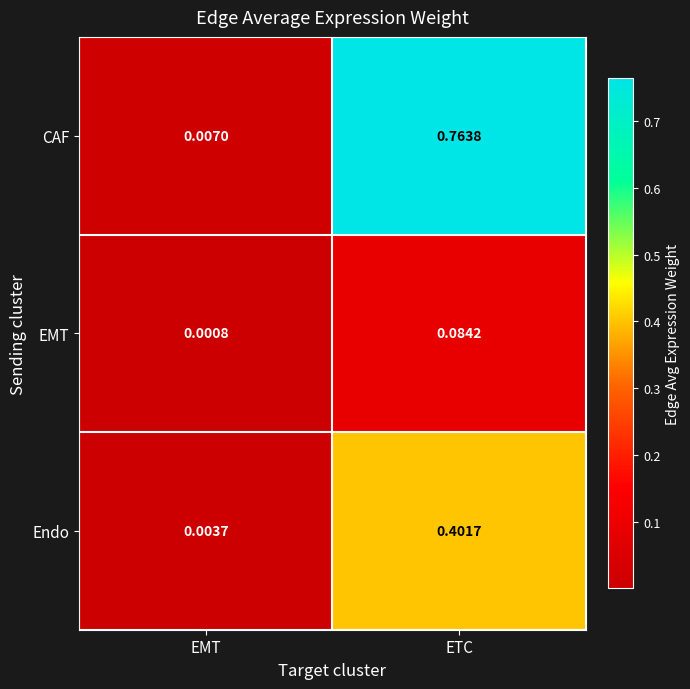

Which series has the largest range (max minus min)?

CAF